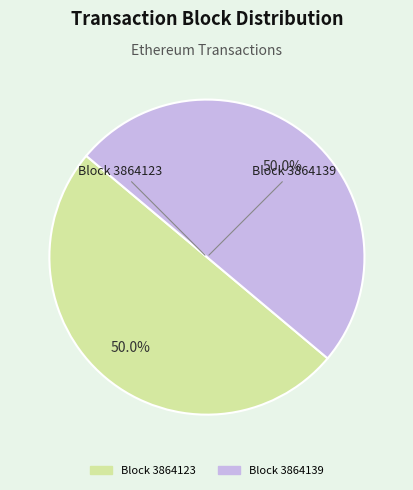

What is the ratio of the value at Block 3864139 to the value at Block 3864123?

1.0